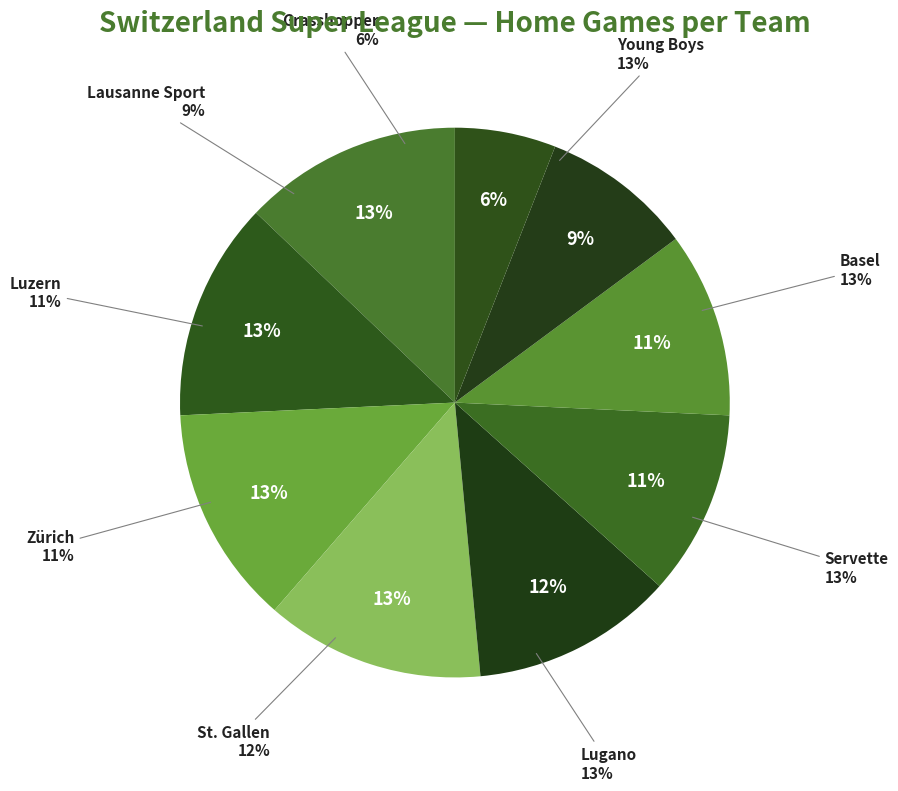

To the nearest percent, what is the average slice percentage?

11%